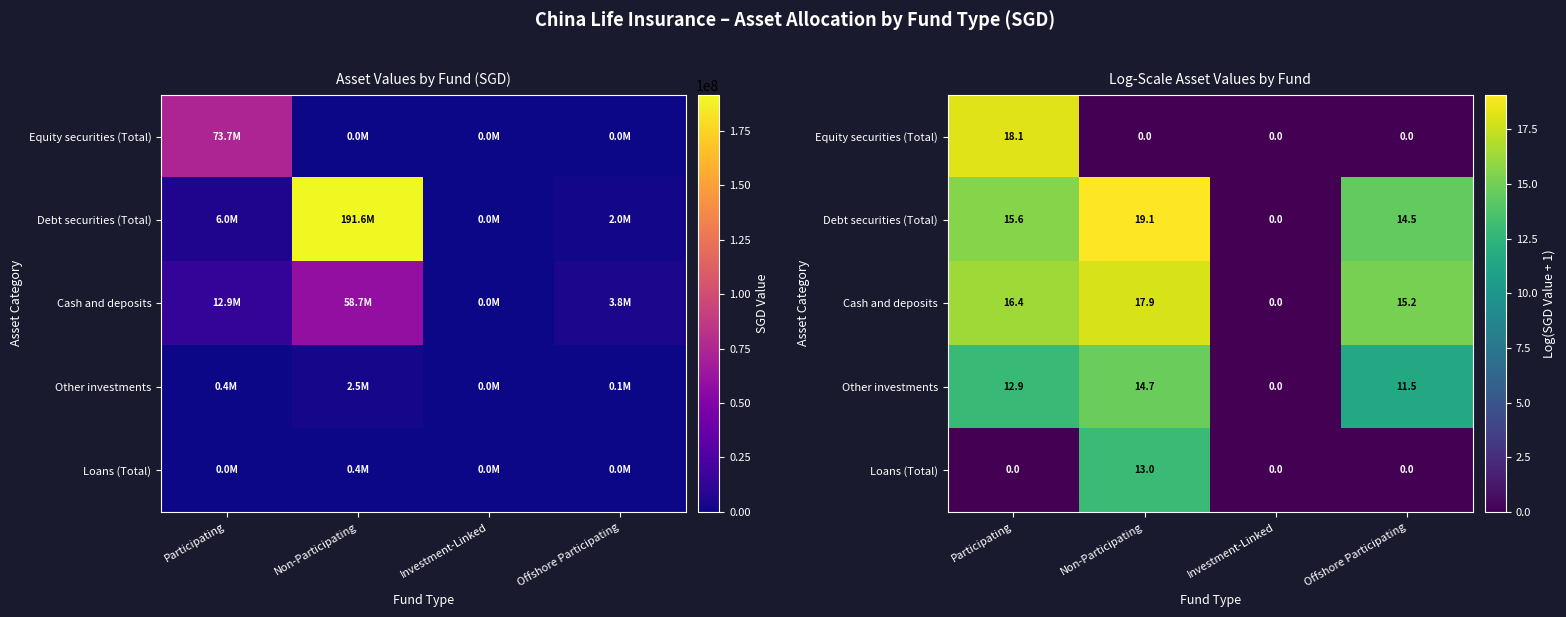

Is the value of Loans (Total) at Non-Participating greater than the value of Debt securities (Total) at Participating?

No